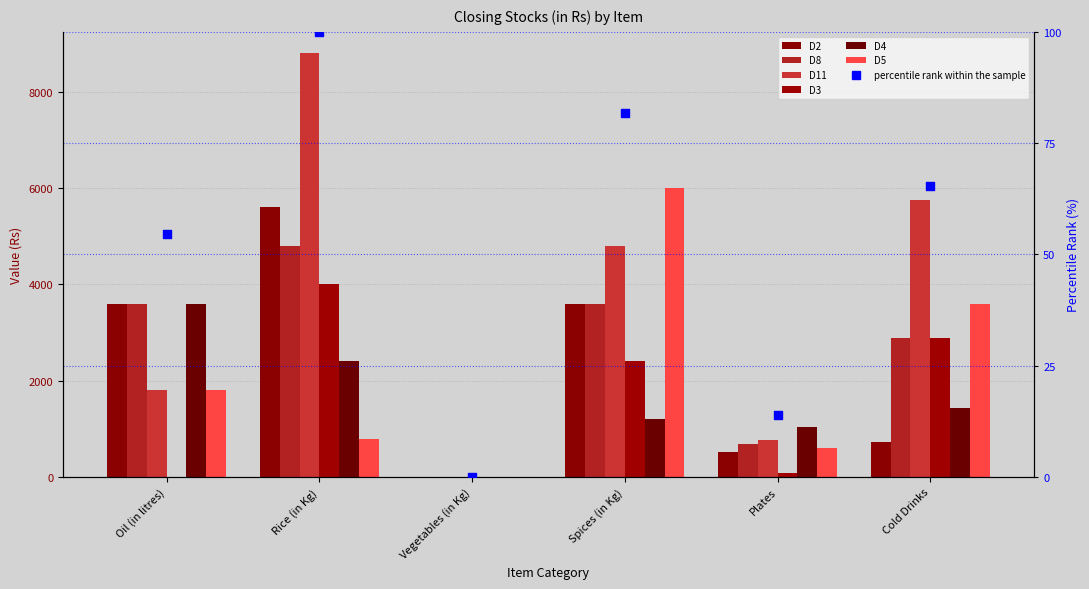

Which series contains the highest Y value?

D11